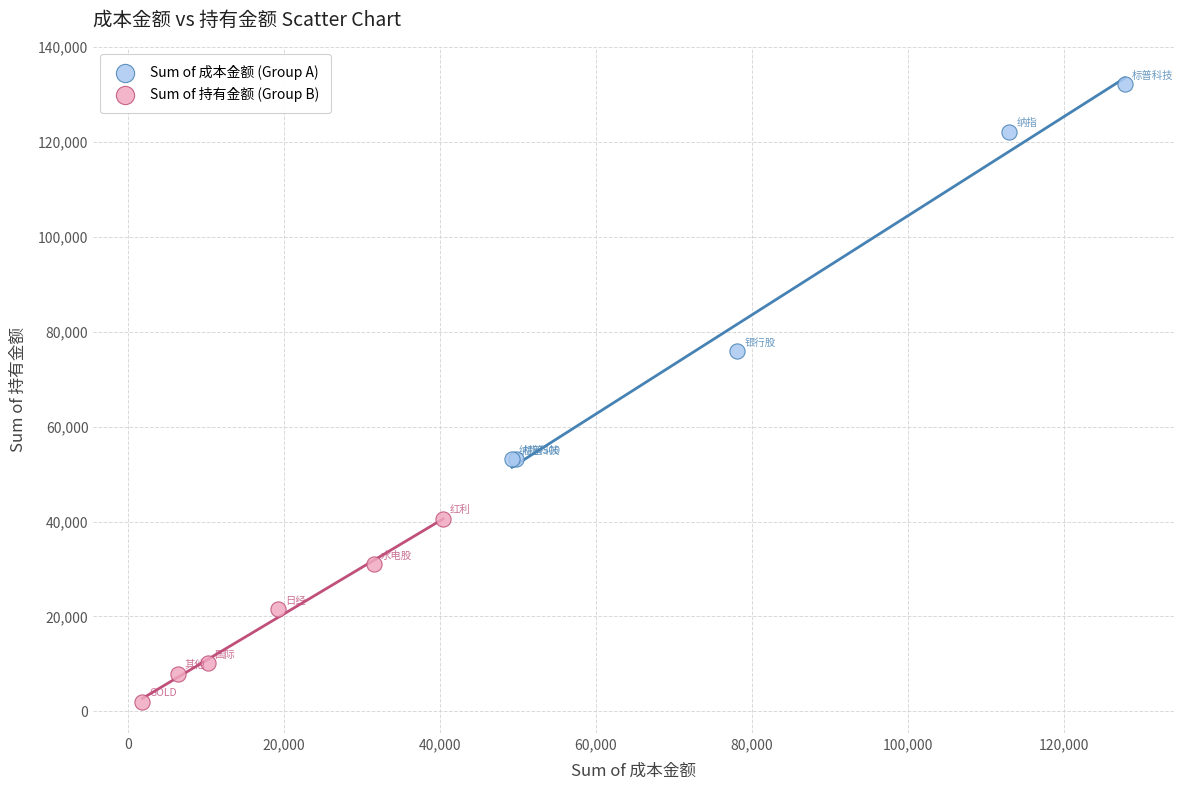

Which series has the widest spread of Y values?

Sum of 成本金额 (Group A)